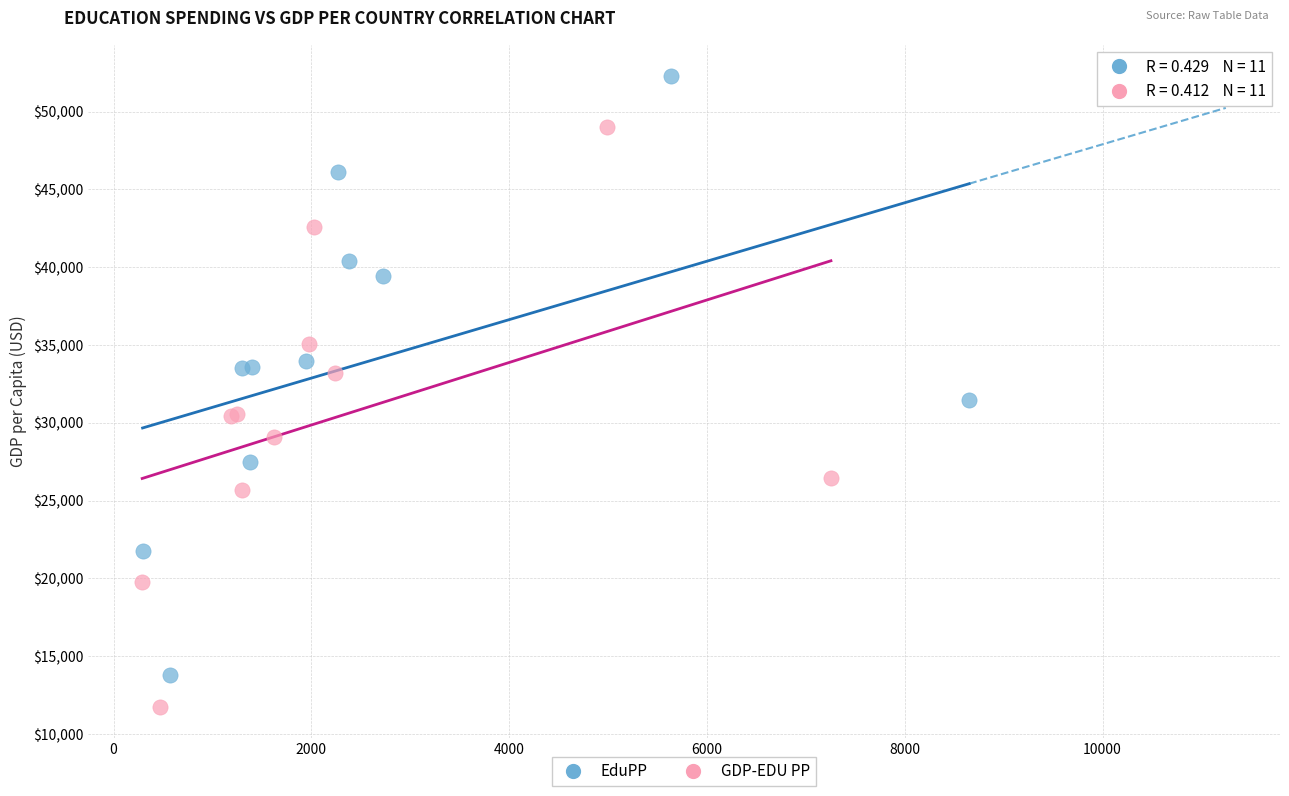

Which series reaches the maximum Y coordinate?

EduPP